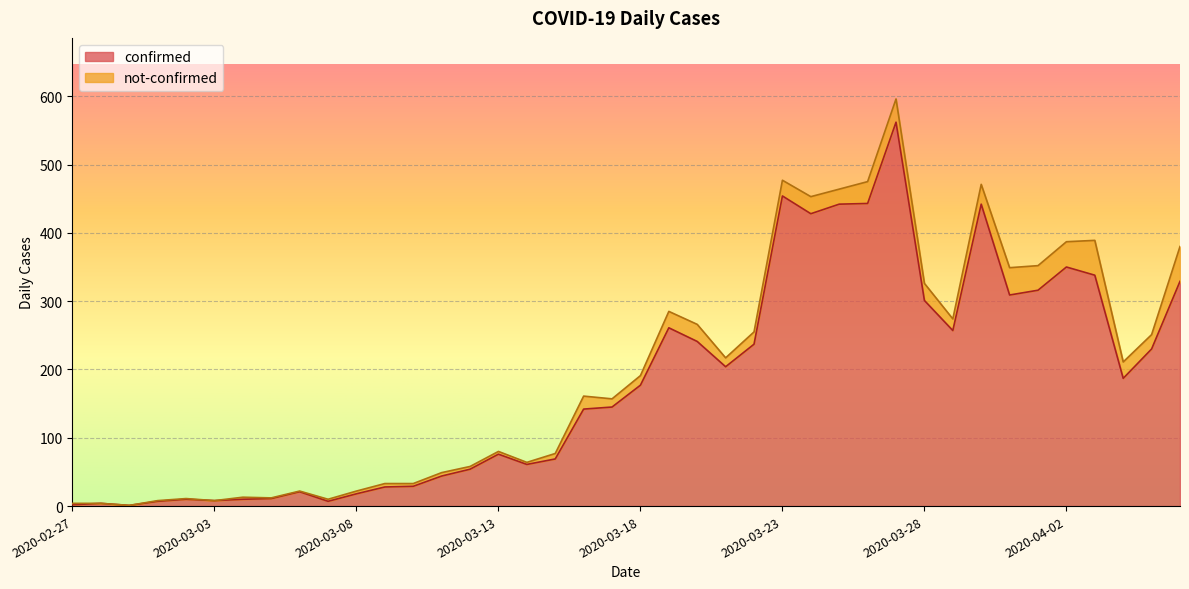

The value at 2020-03-12 is 54. True or false?

True